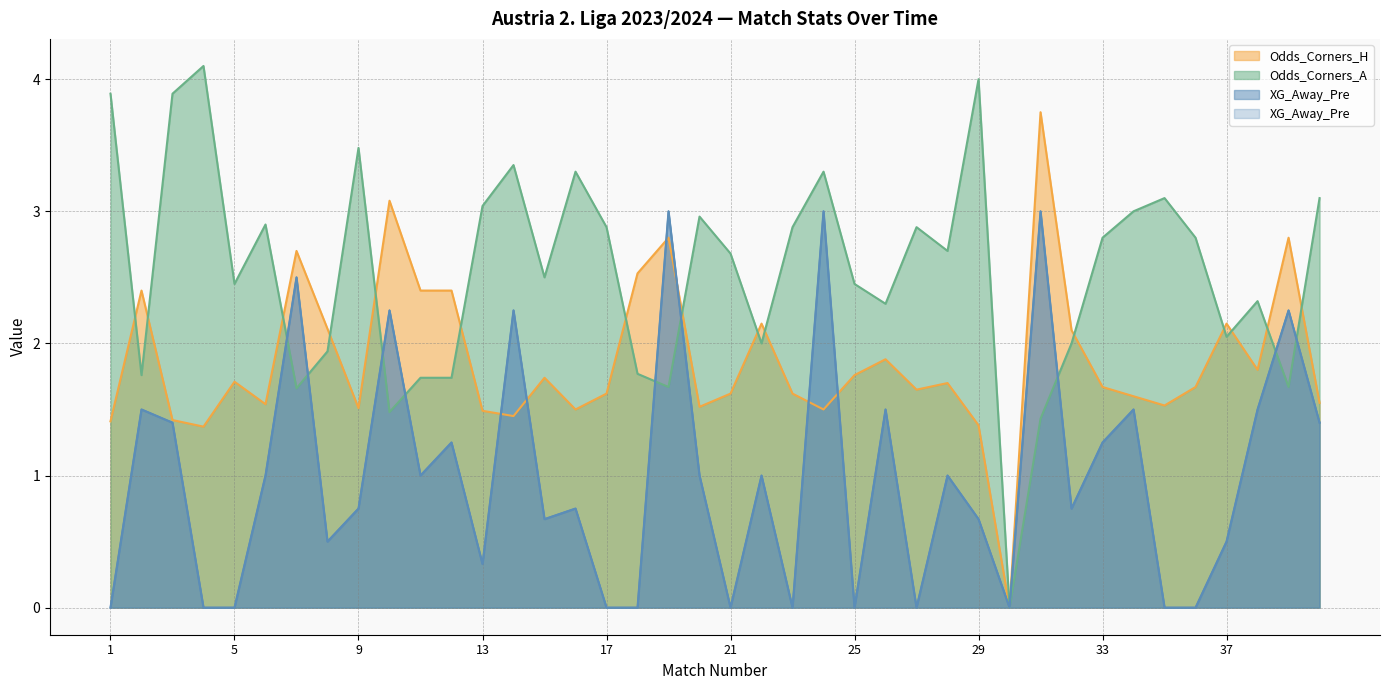

How many values in the Odds_Corners_H series exceed 1?

39